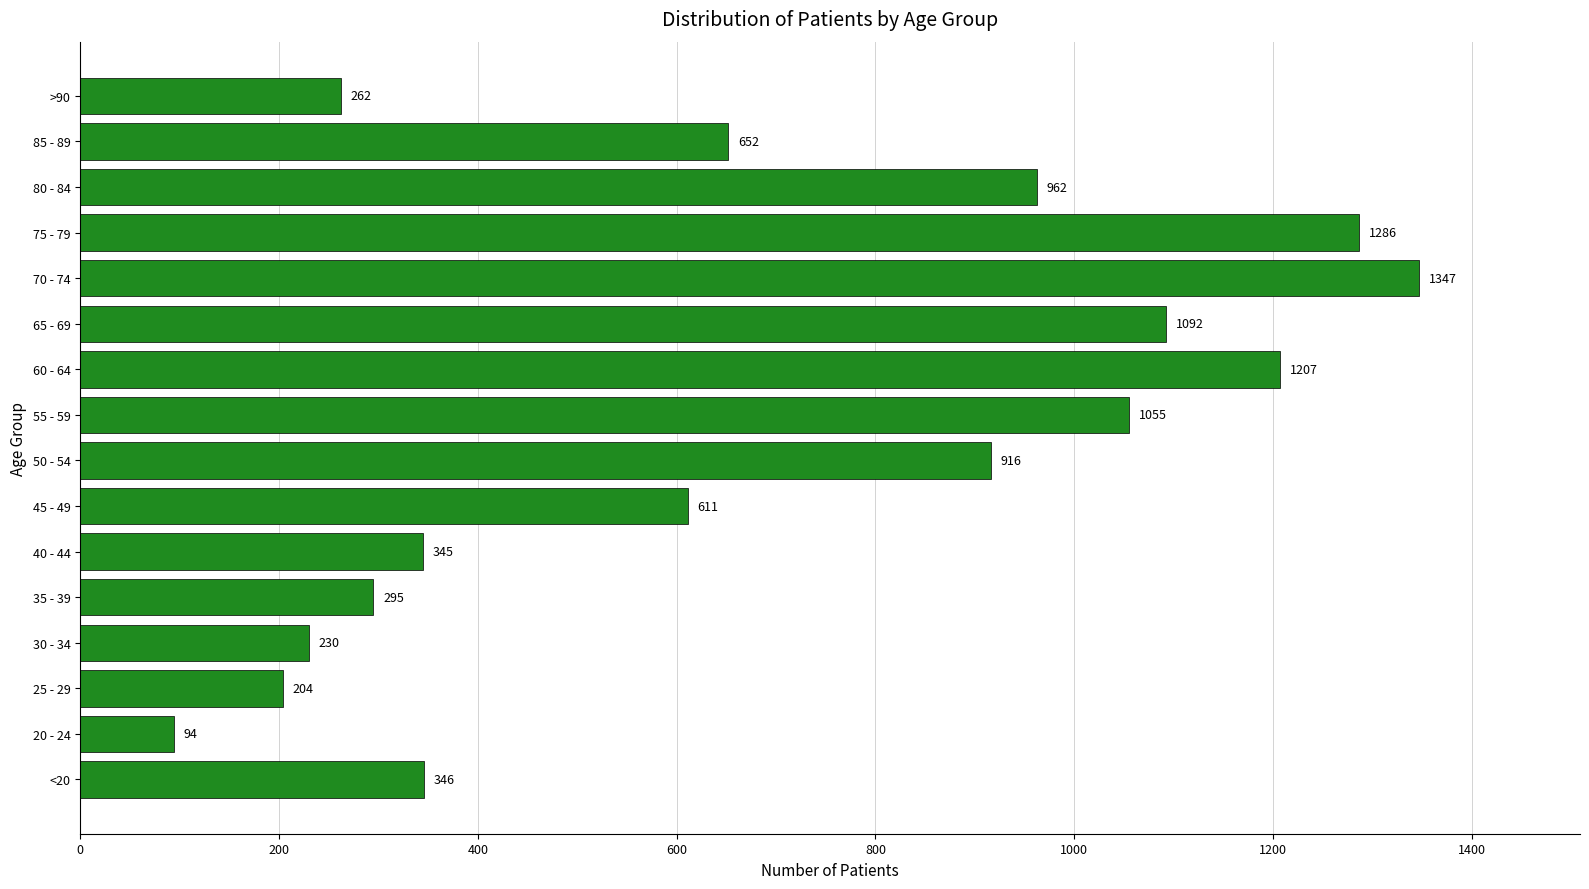

What is the change in value from 45 - 49 to 55 - 59?

+444